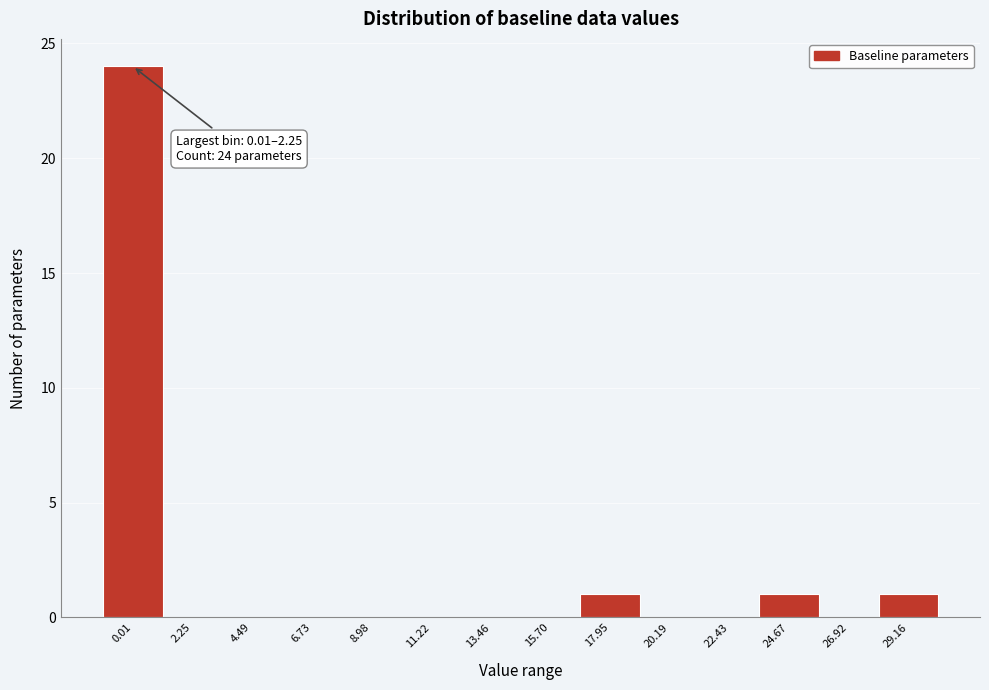

Reading left to right, what are all the values shown in this chart?

0.01=24	2.25=0	4.49=0	6.73=0	8.98=0	11.22=0	13.46=0	15.70=0	17.95=1	20.19=0	22.43=0	24.67=1	26.92=0	29.16=1